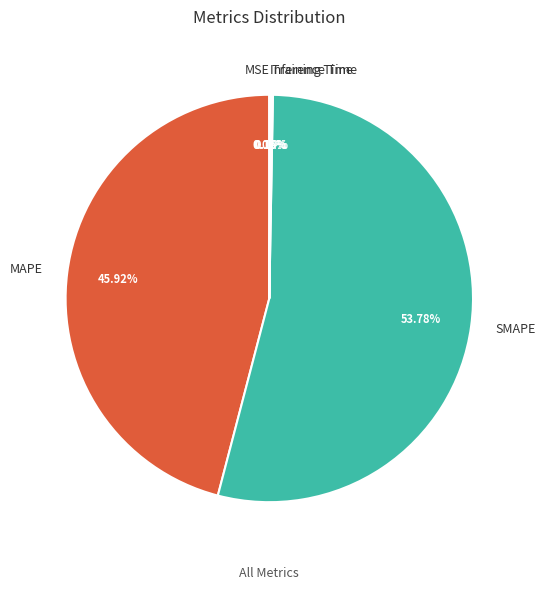

What is the largest slice in the pie chart?

SMAPE